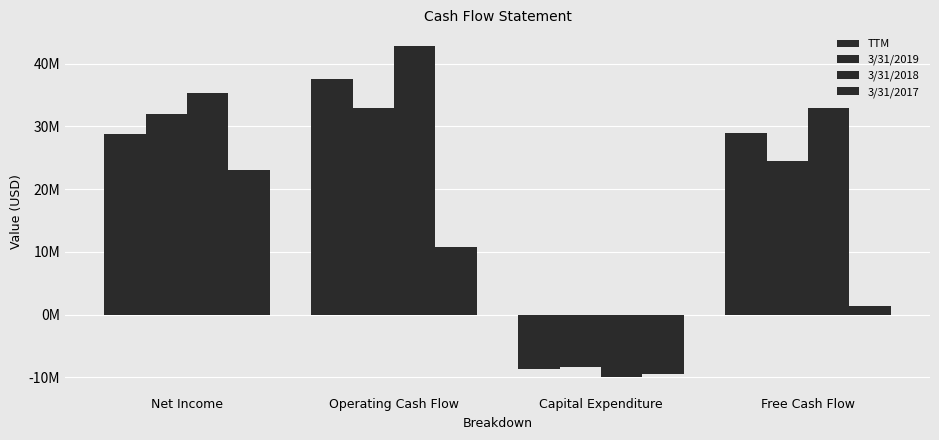

What is the average value of the 3/31/2018 series?

25268250